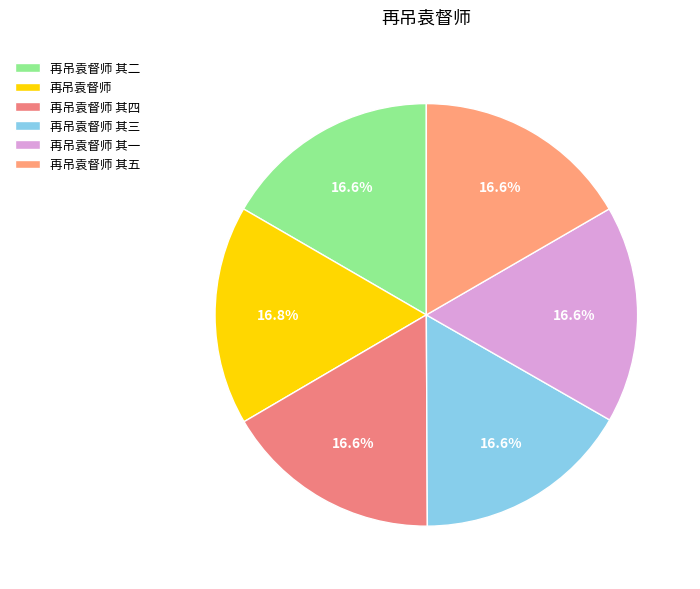

Rank the categories by value from lowest to highest.

再吊袁督师 其一, 再吊袁督师 其二, 再吊袁督师 其三, 再吊袁督师 其四, 再吊袁督师 其五, 再吊袁督师